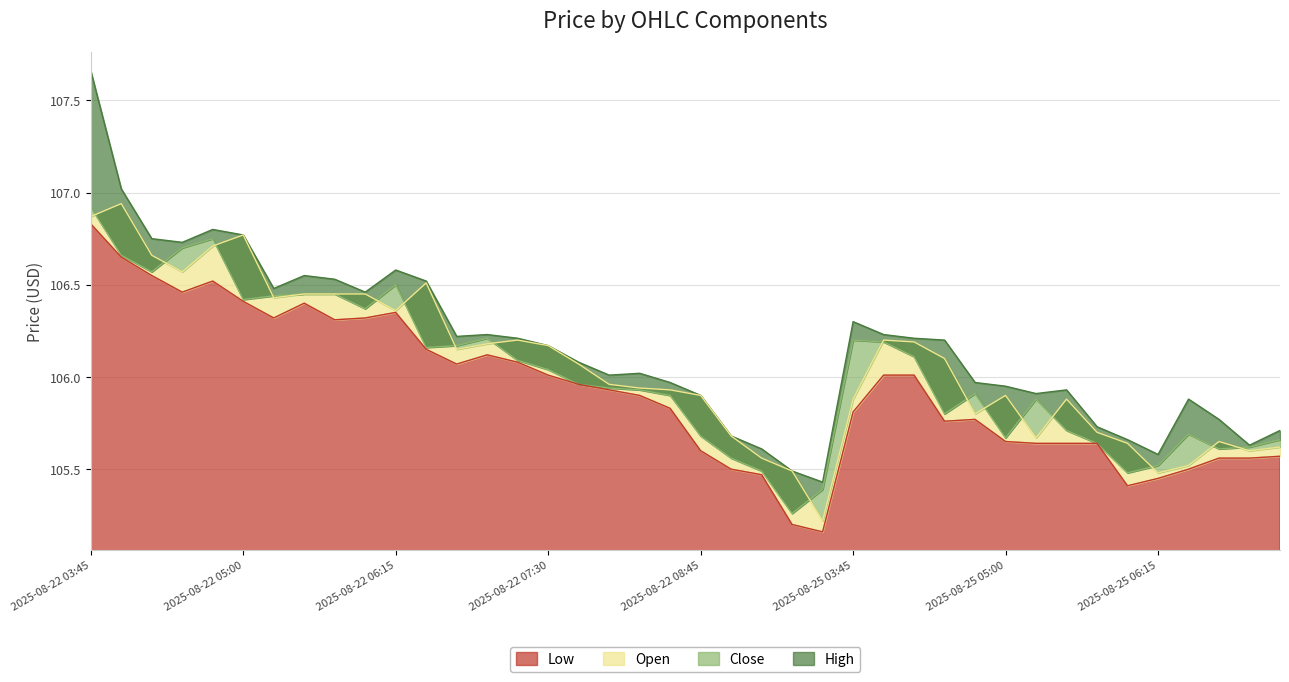

What is the smallest value displayed?

105.2